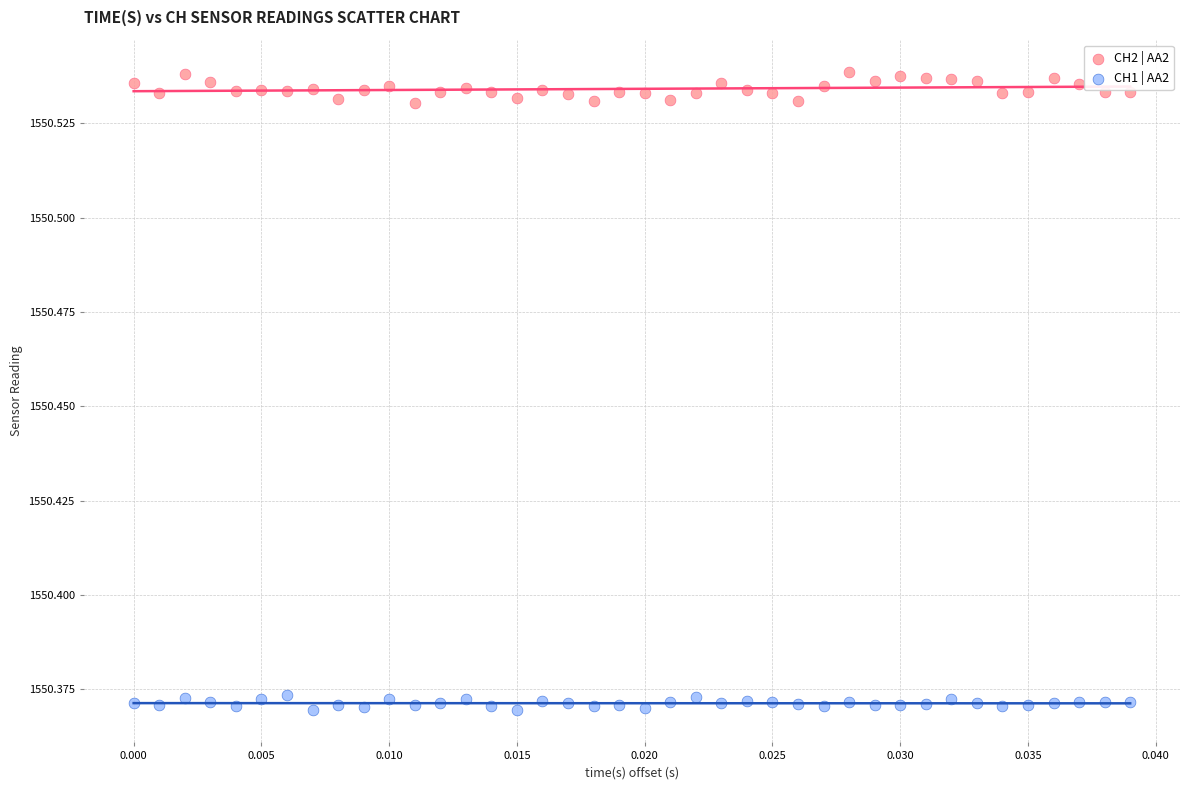

What are all the series names shown in the legend?

CH2 | AA2, CH1 | AA2